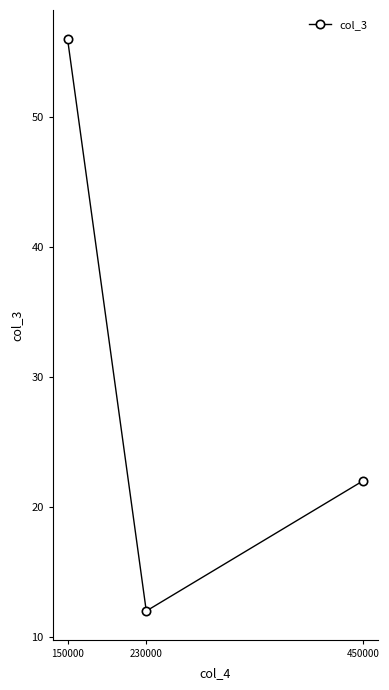

Reading left to right, transcribe all the data shown in this chart.

150000=56	230000=12	450000=22